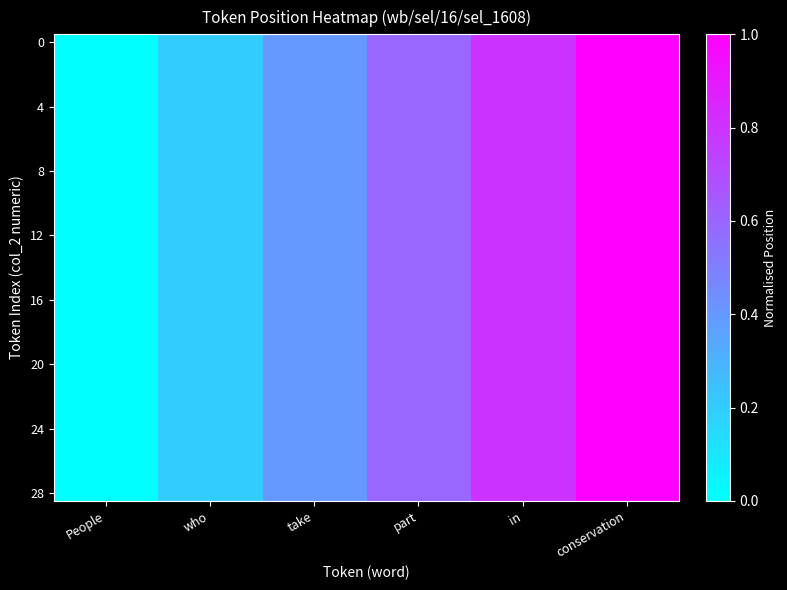

What is the total value across all series at who?

5.8